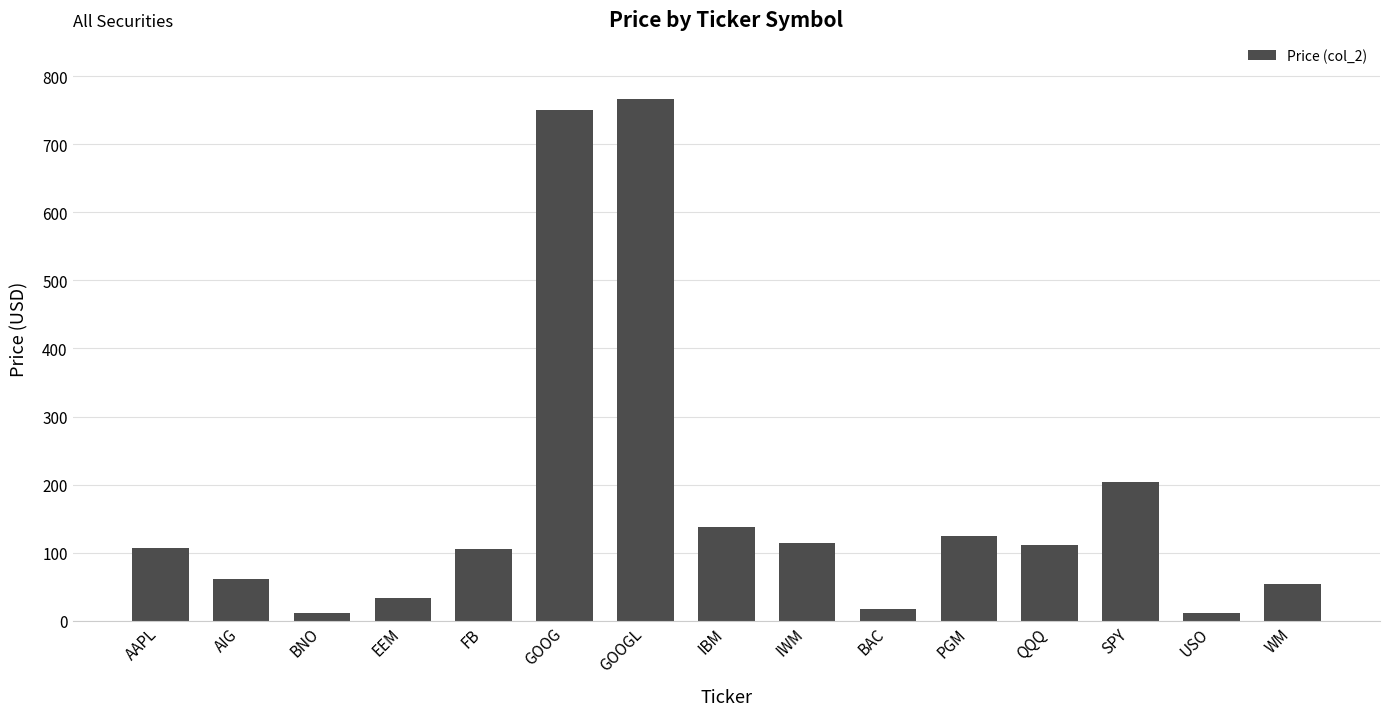

Count the number of values greater than 107.

8